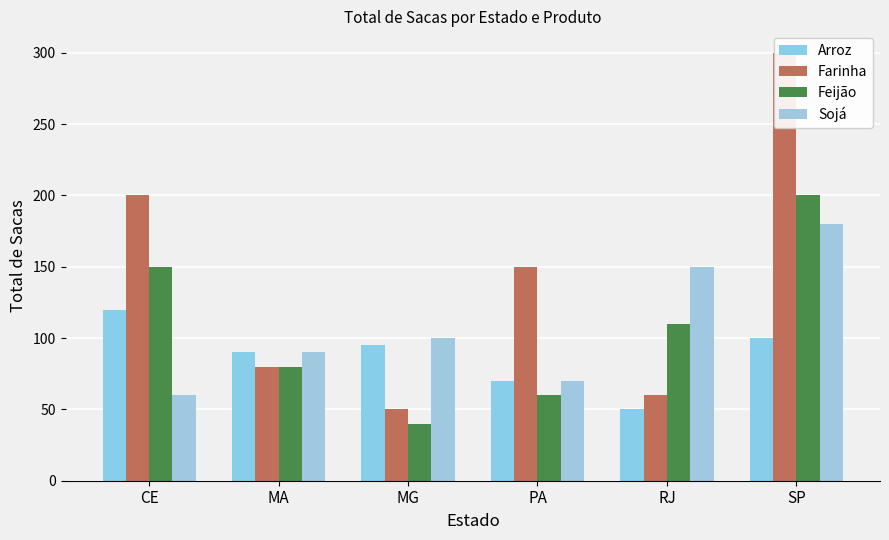

What is the difference between the Feijão values at PA and RJ?

50